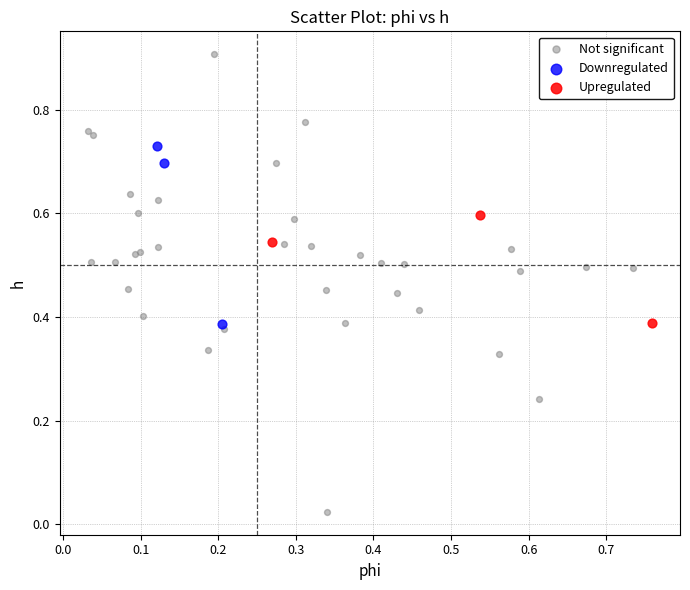

What are all the series names shown in the legend?

Not significant, Downregulated, Upregulated